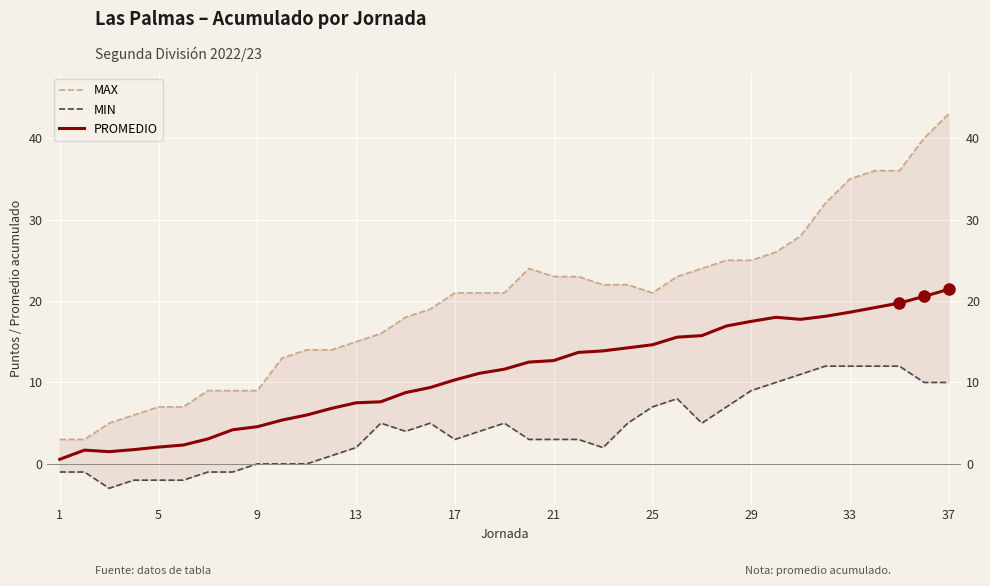

Rank the series by their maximum value, from highest to lowest.

MAX, PROMEDIO, MIN